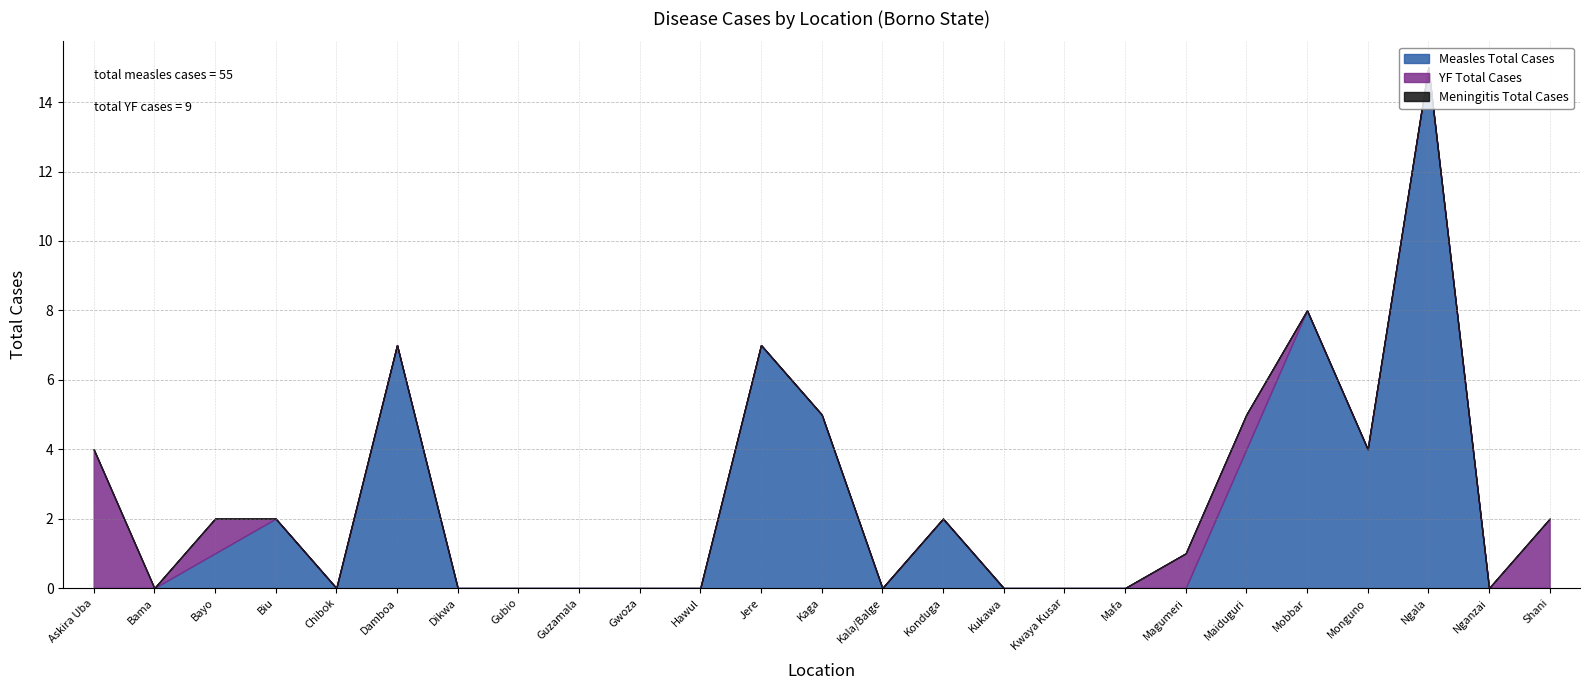

After their last crossing, which series has the higher values: Measles Total Cases or YF Total Cases?

Measles Total Cases